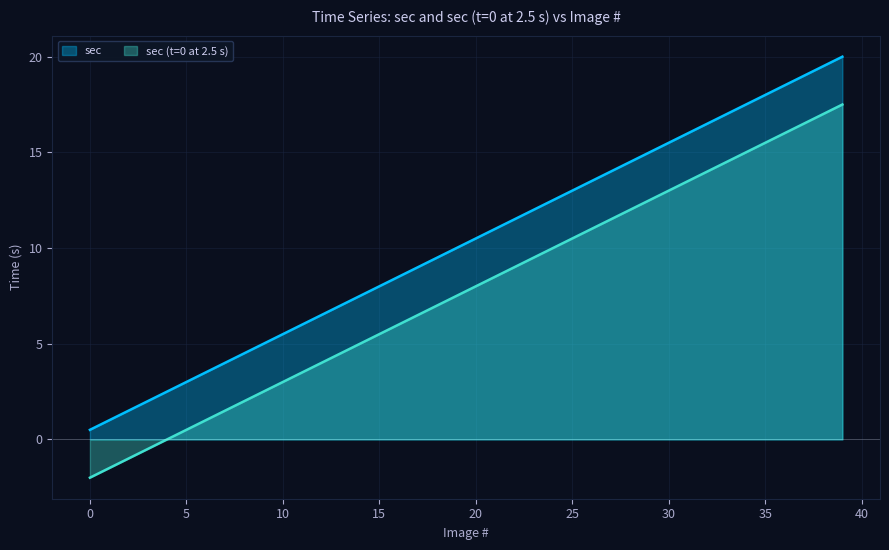

True or false: sec and sec (t=0 at 2.5 s) cross at least once.

False